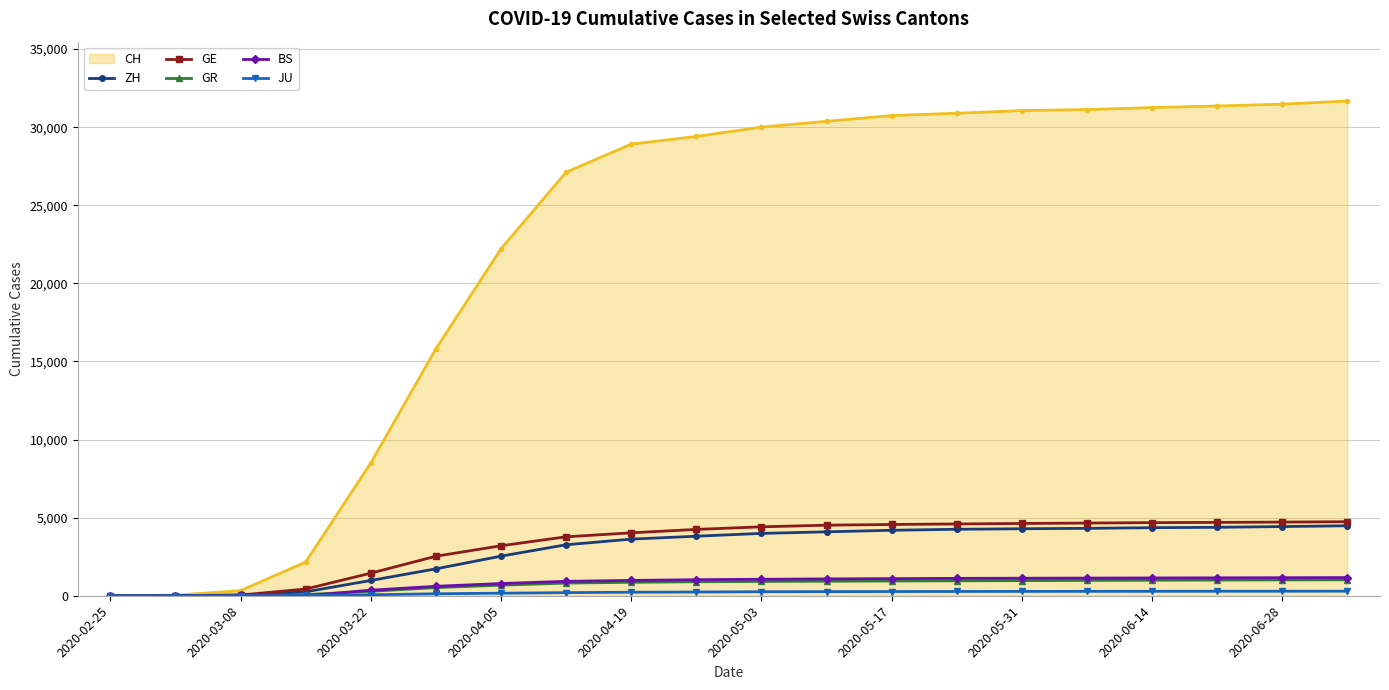

What is the maximum value for GE?

4740